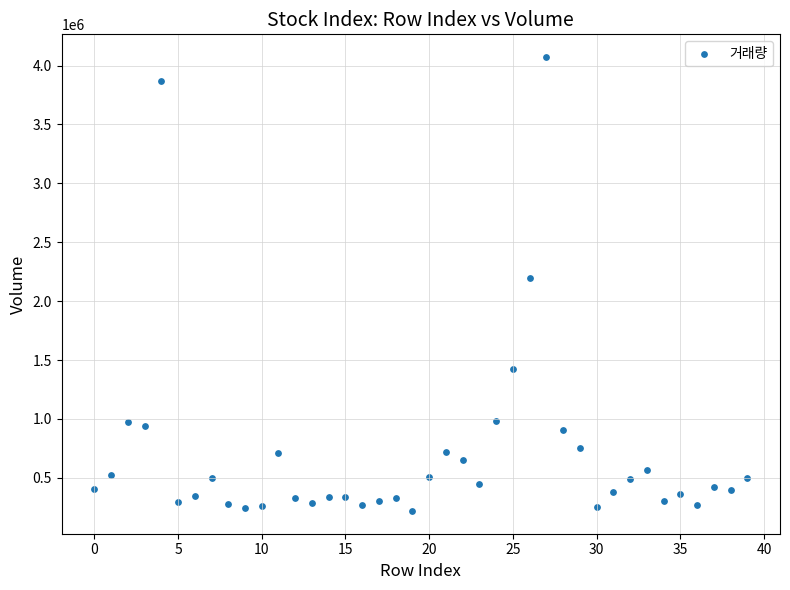

What is the range of Y values (max minus min)?

3853954